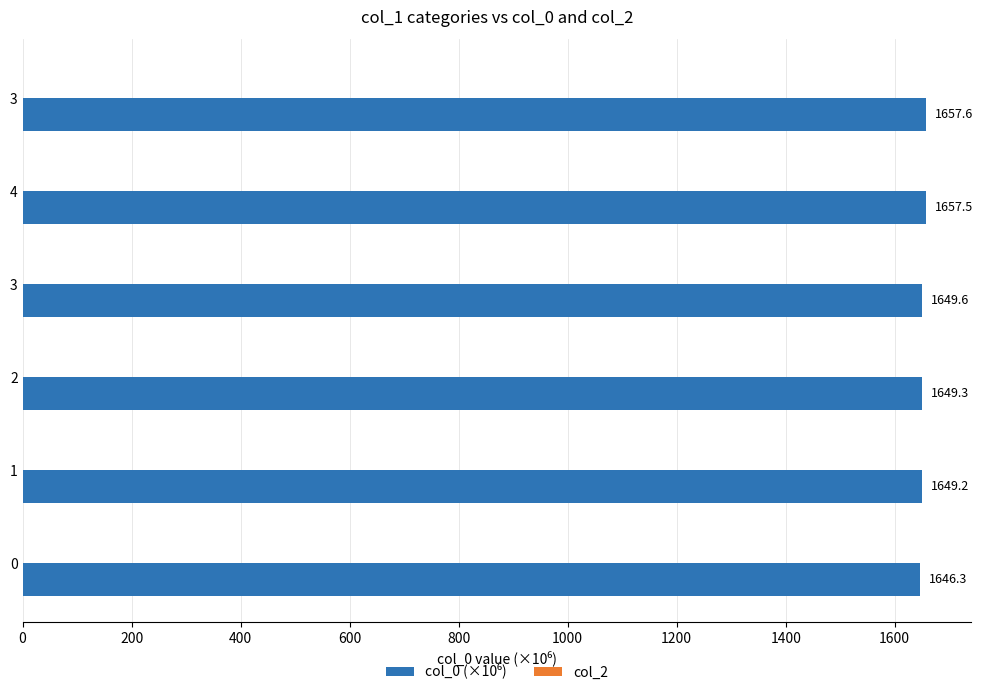

Are the bars horizontal?

Yes